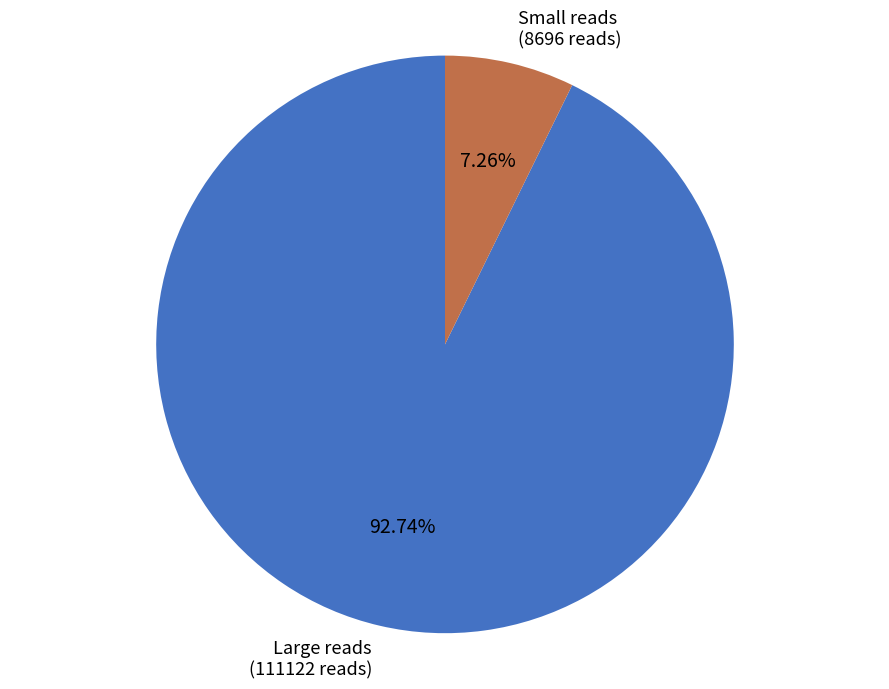

Rank the categories by value from lowest to highest.

Small reads (8696 reads), Large reads (111122 reads)